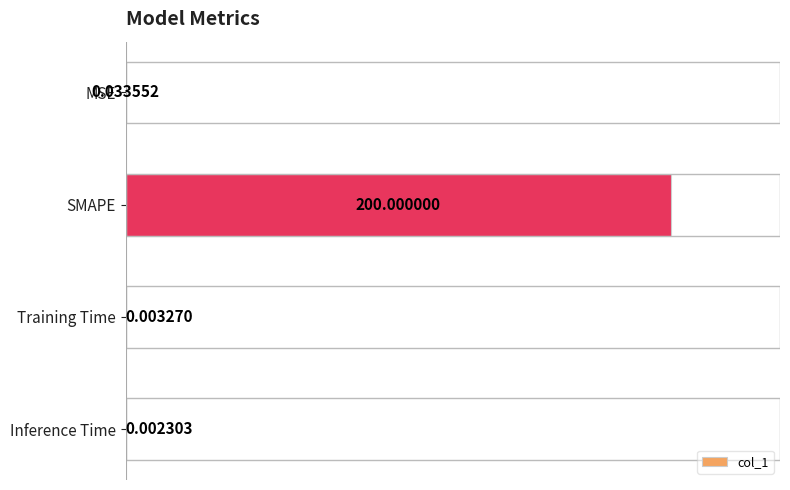

Are the bars horizontal?

Yes